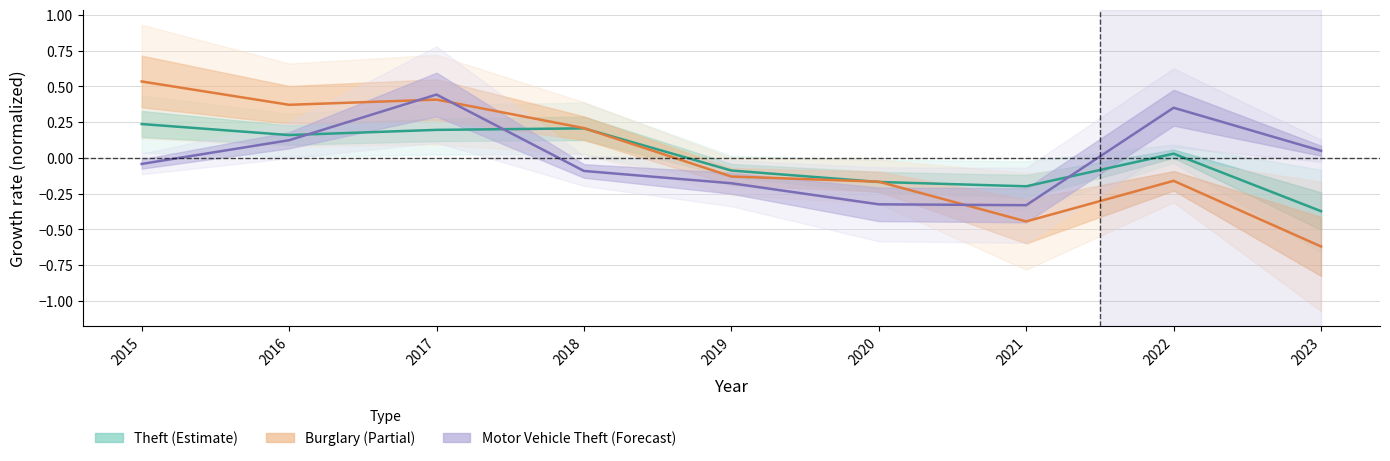

In Burglary, how many points are lower than both neighbors (excluding endpoints)?

2